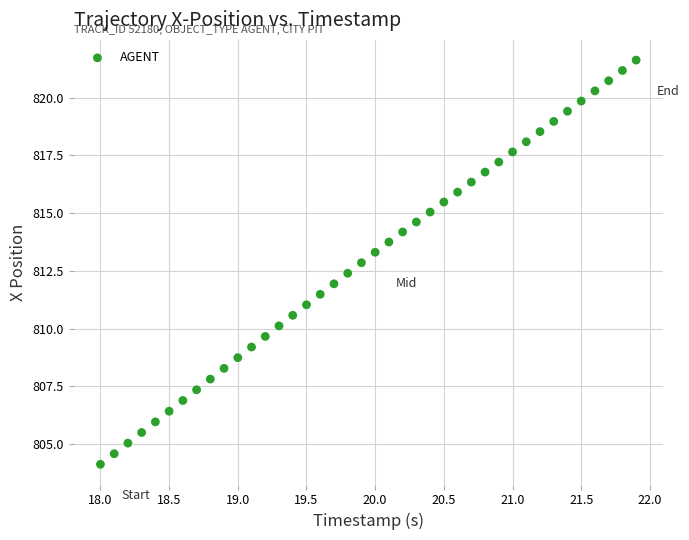

What is the range of Y values (max minus min)?

17.5